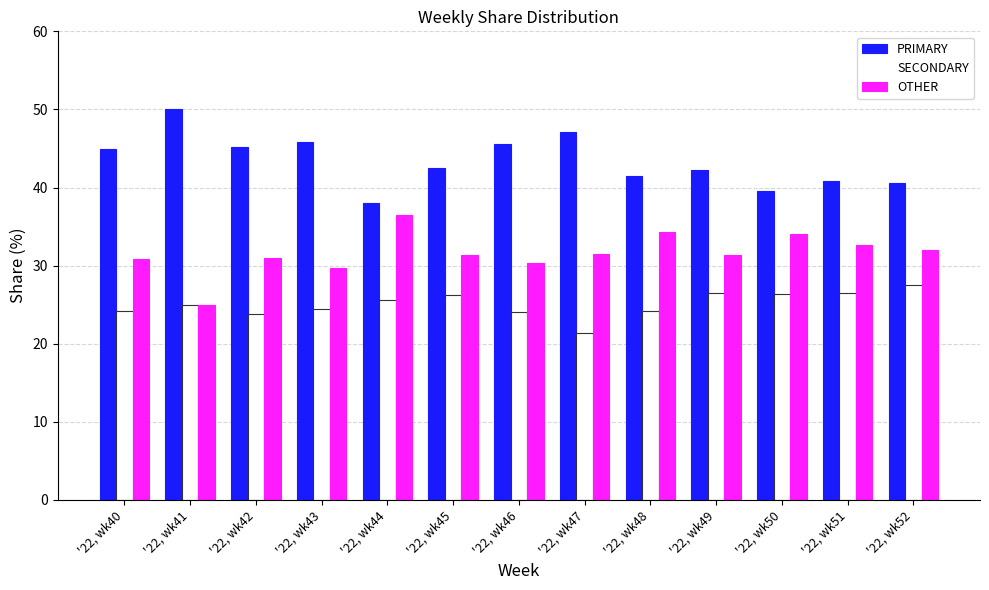

How many distinct data groups are displayed?

3